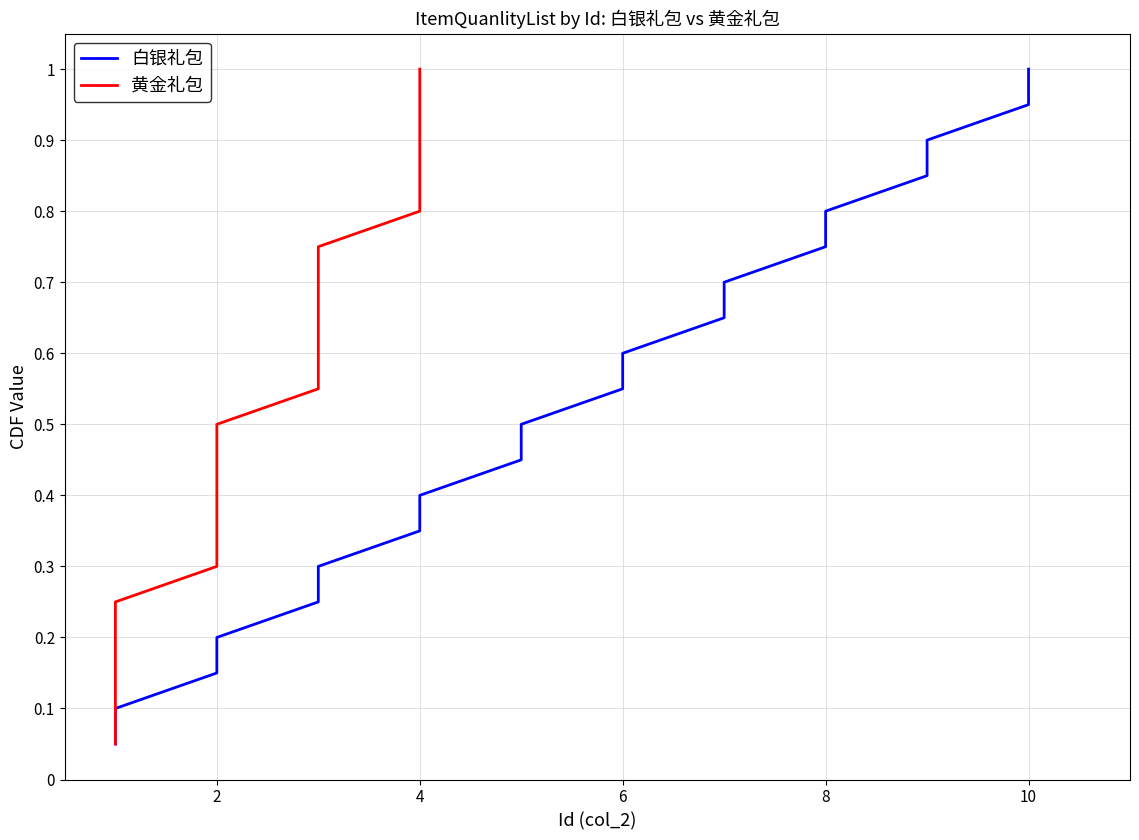

Which series has the widest spread of values?

白银礼包